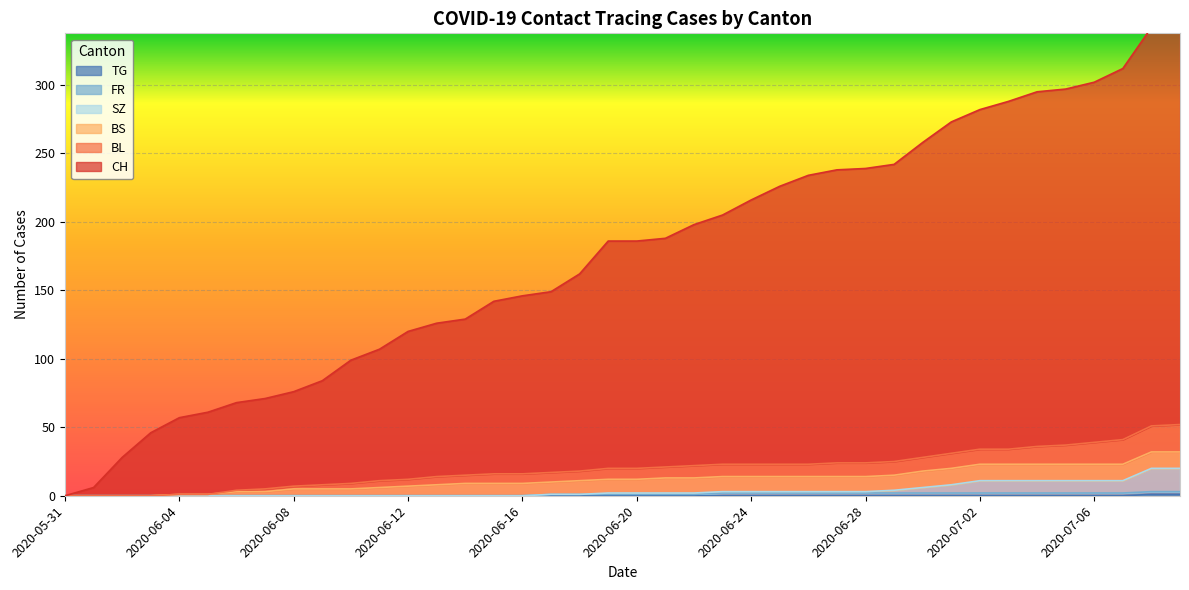

What is the label of the 36th point from the left?

2020-07-05